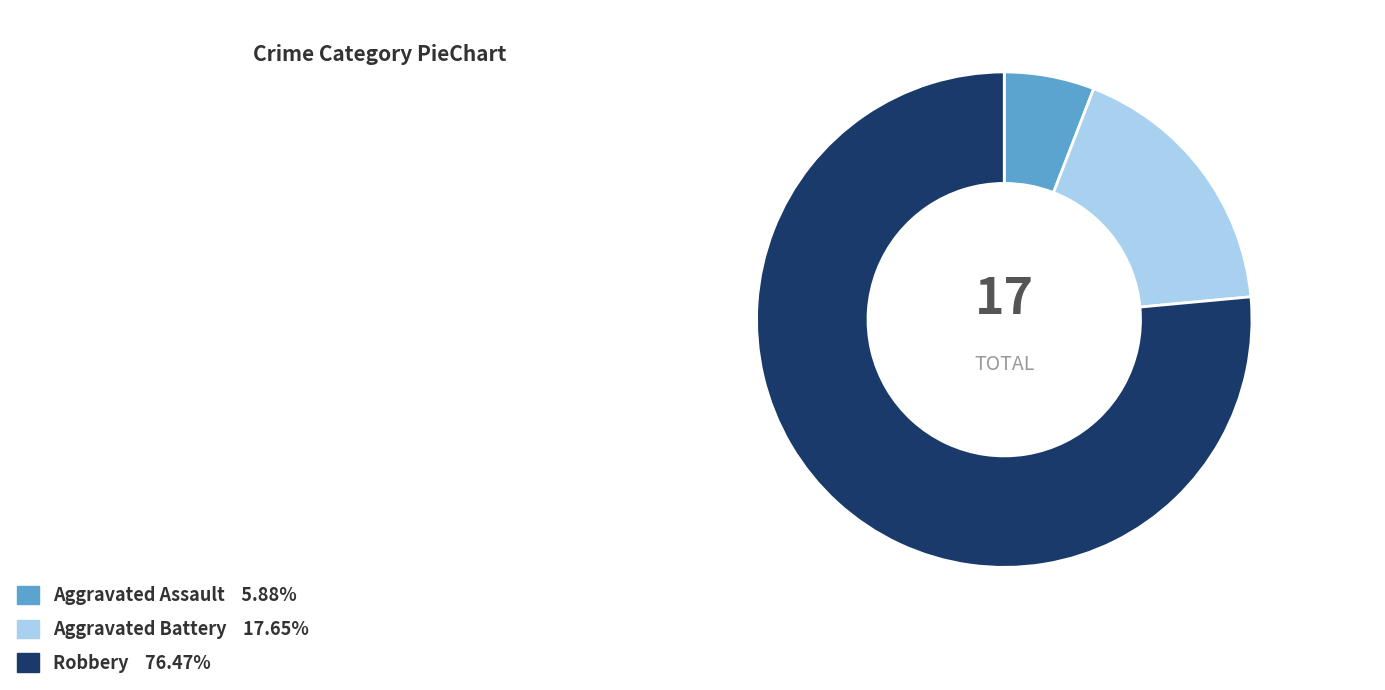

Combined, do Aggravated Assault and Aggravated Battery account for over 50%?

No